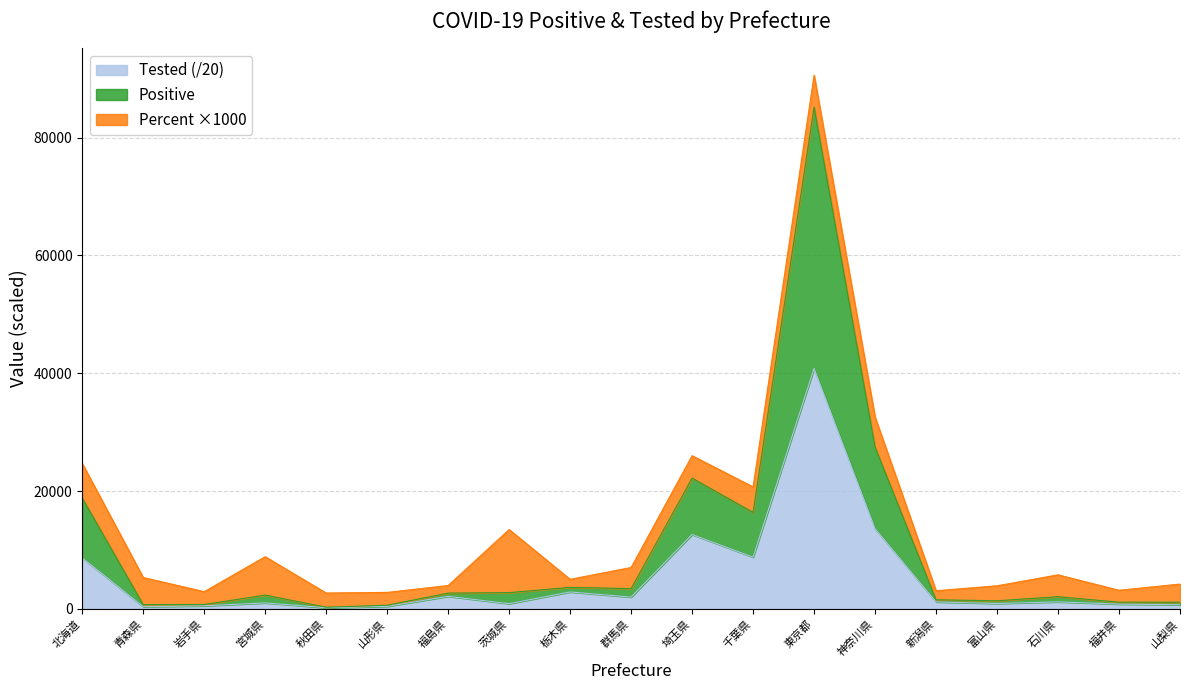

Is it true that Positive equals 32061.5 at 北海道?

False